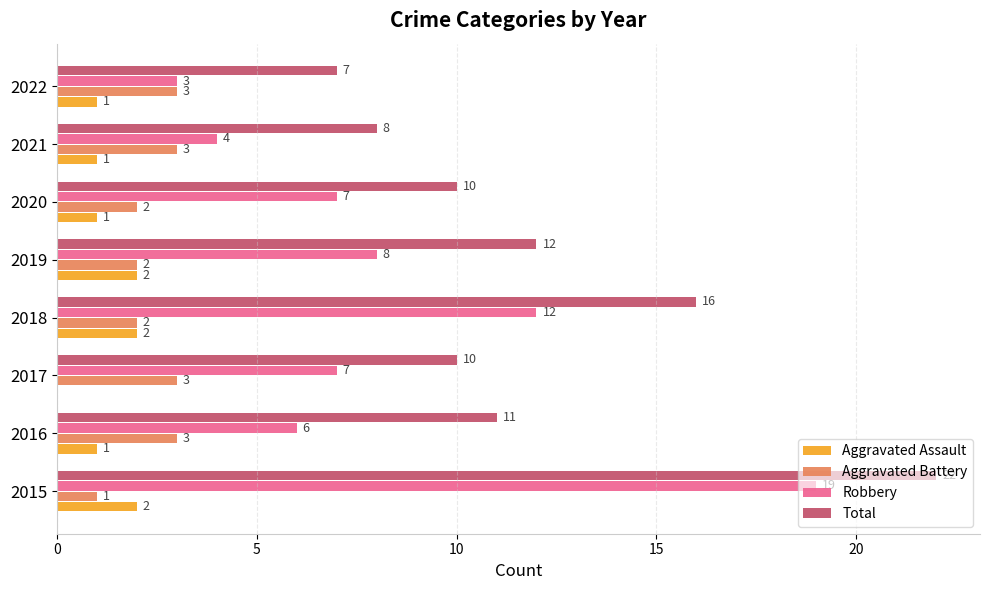

The value of Robbery at 2020 is 7. True or false?

True